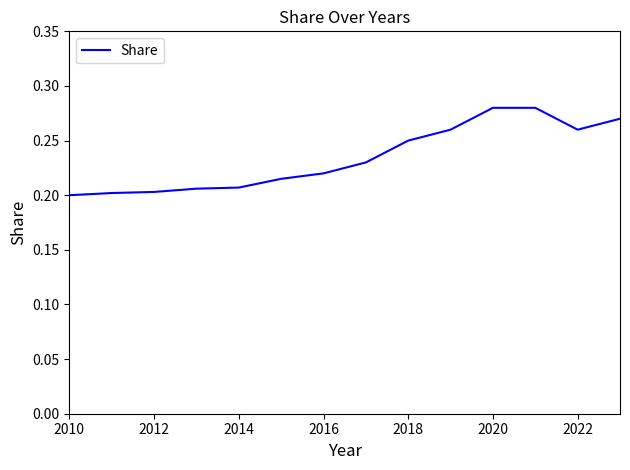

What is the difference between the maximum and second lowest values?

0.1